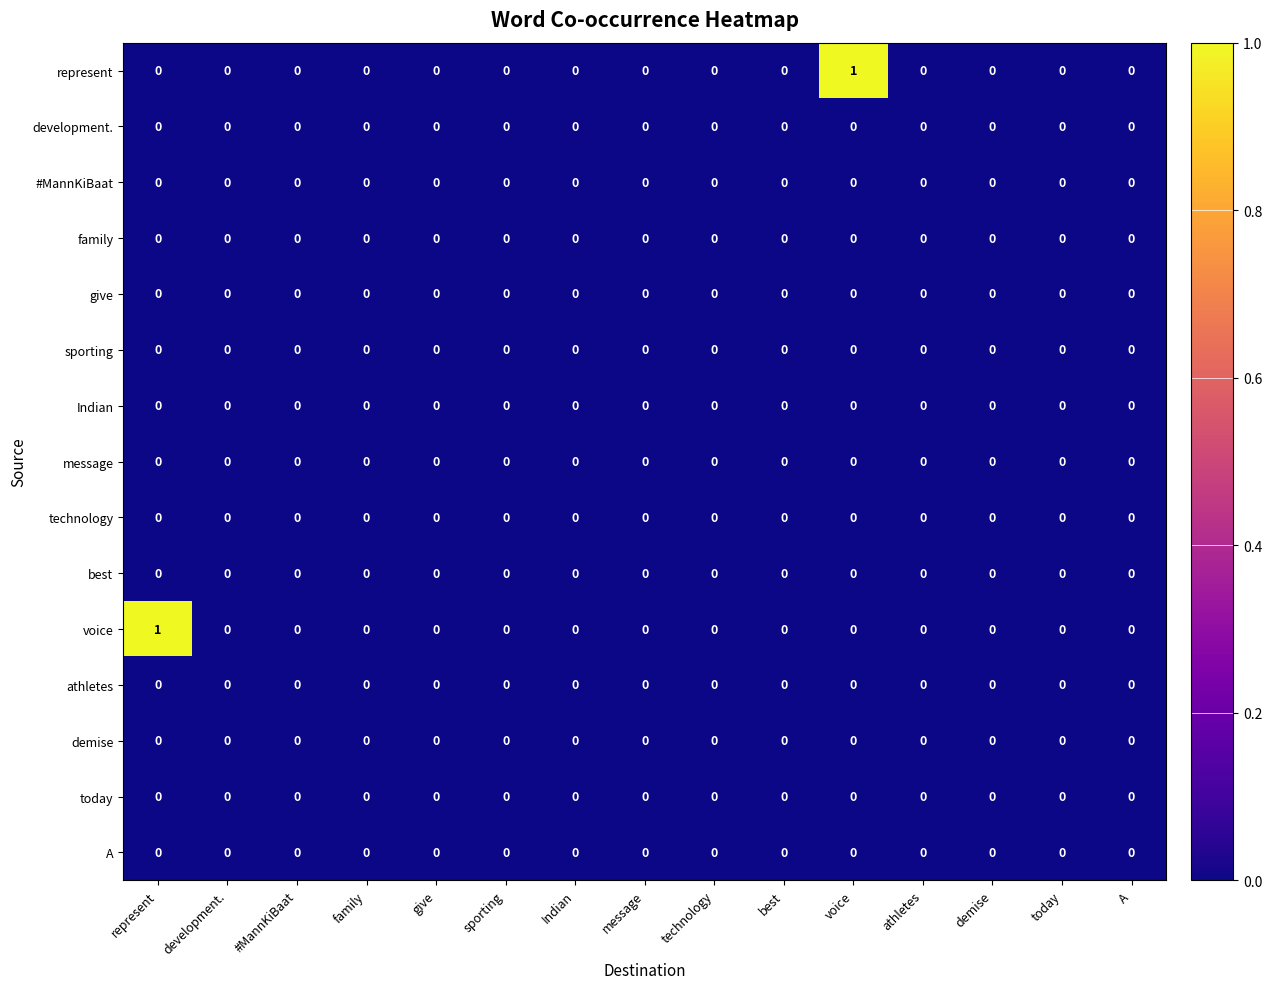

Is it true that sporting equals 0 at best?

True